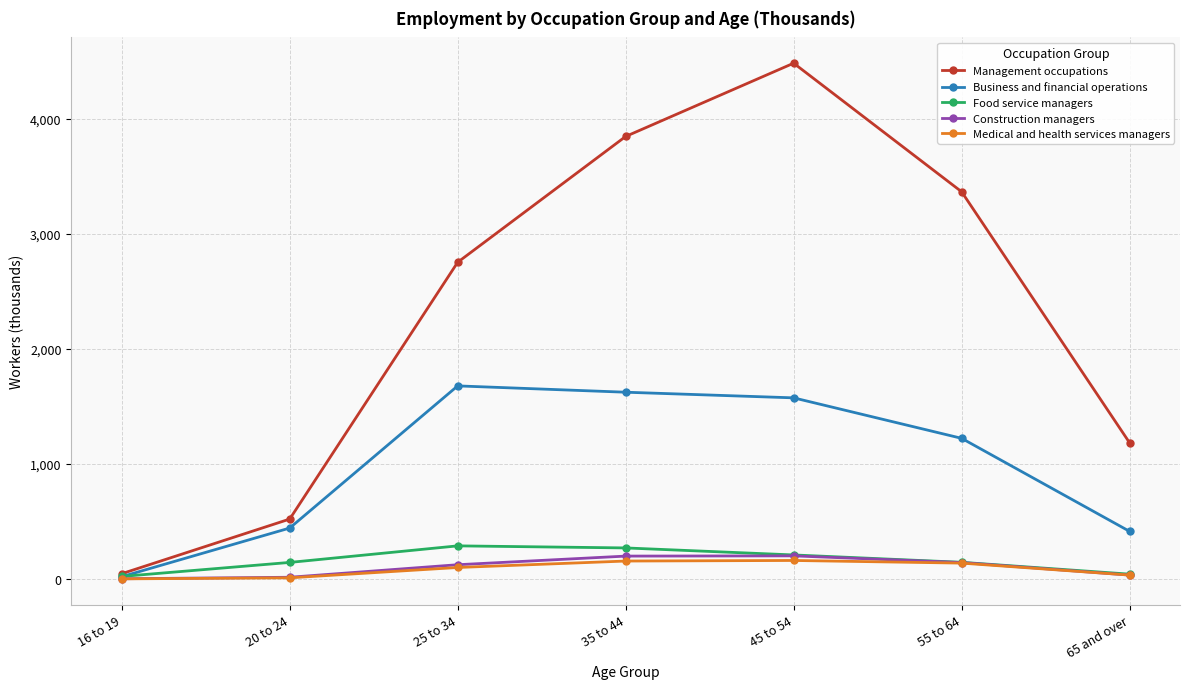

What is the value of the Medical and health services managers point at the 5th from the left?

160